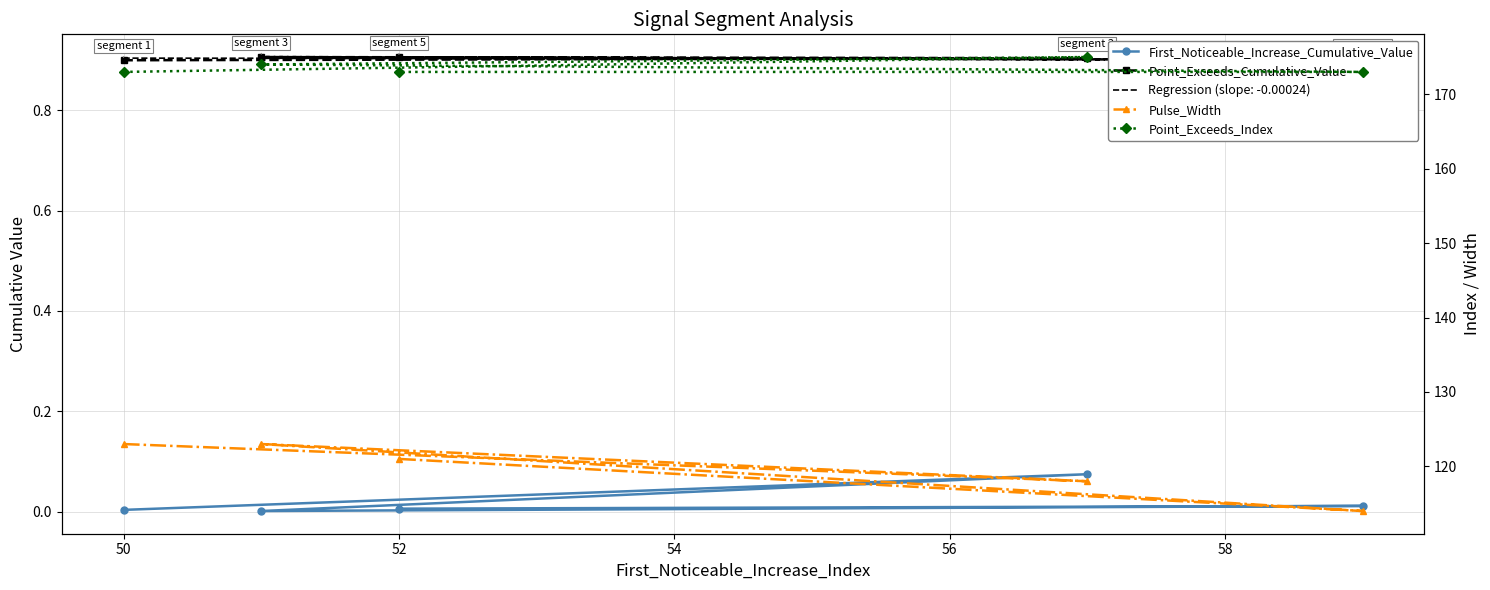

True or false: Point_Exceeds_Index and First_Noticeable_Increase_Cumulative_Value cross at least once.

False